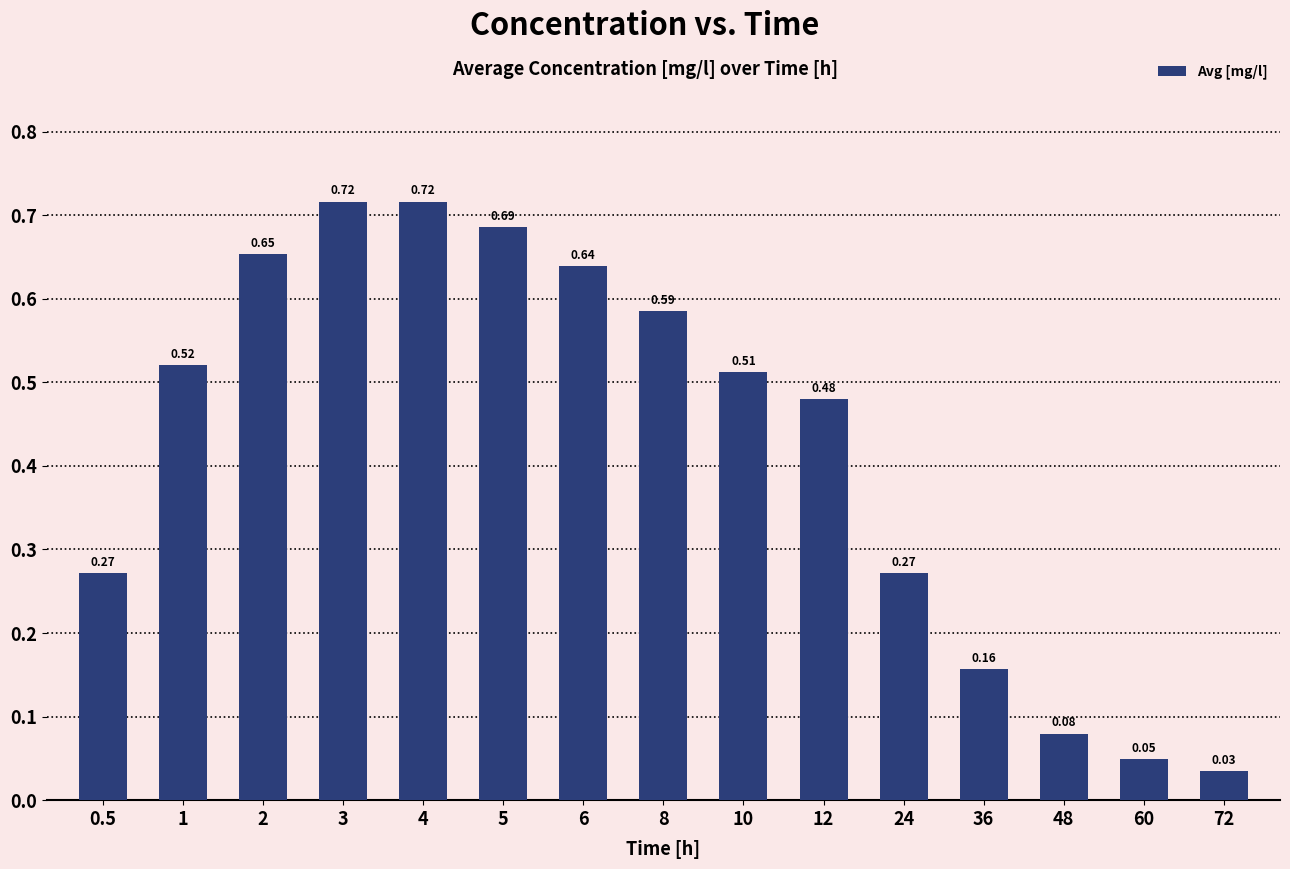

Between 36 and 5, which is larger?

5